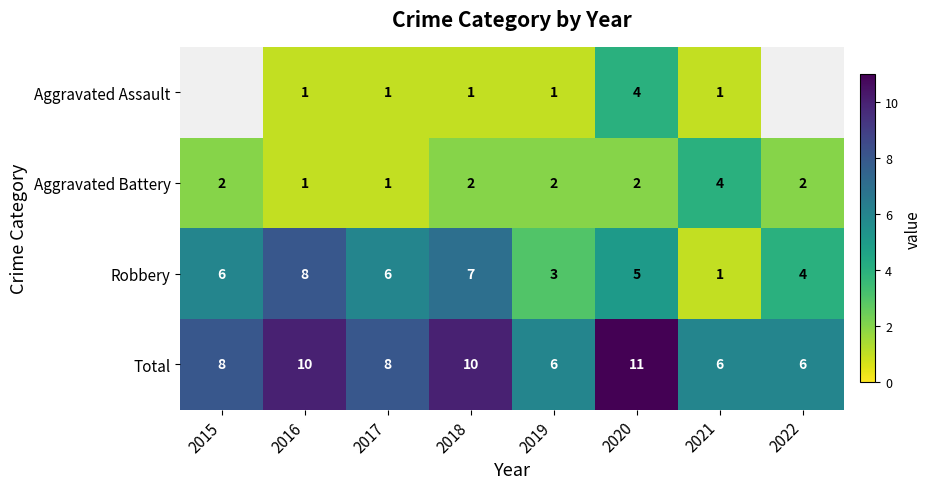

What is the spread (max minus min) of values at 2016?

9